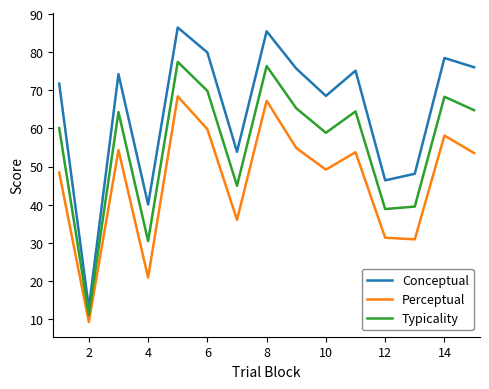

What is the difference between the maximum and minimum values in the Conceptual series?

73.6